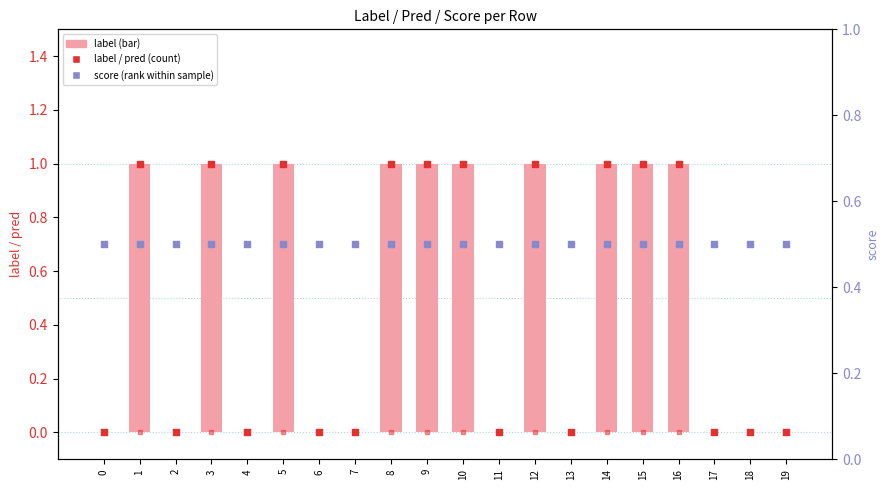

What is the total value across all series at 2?

0.5